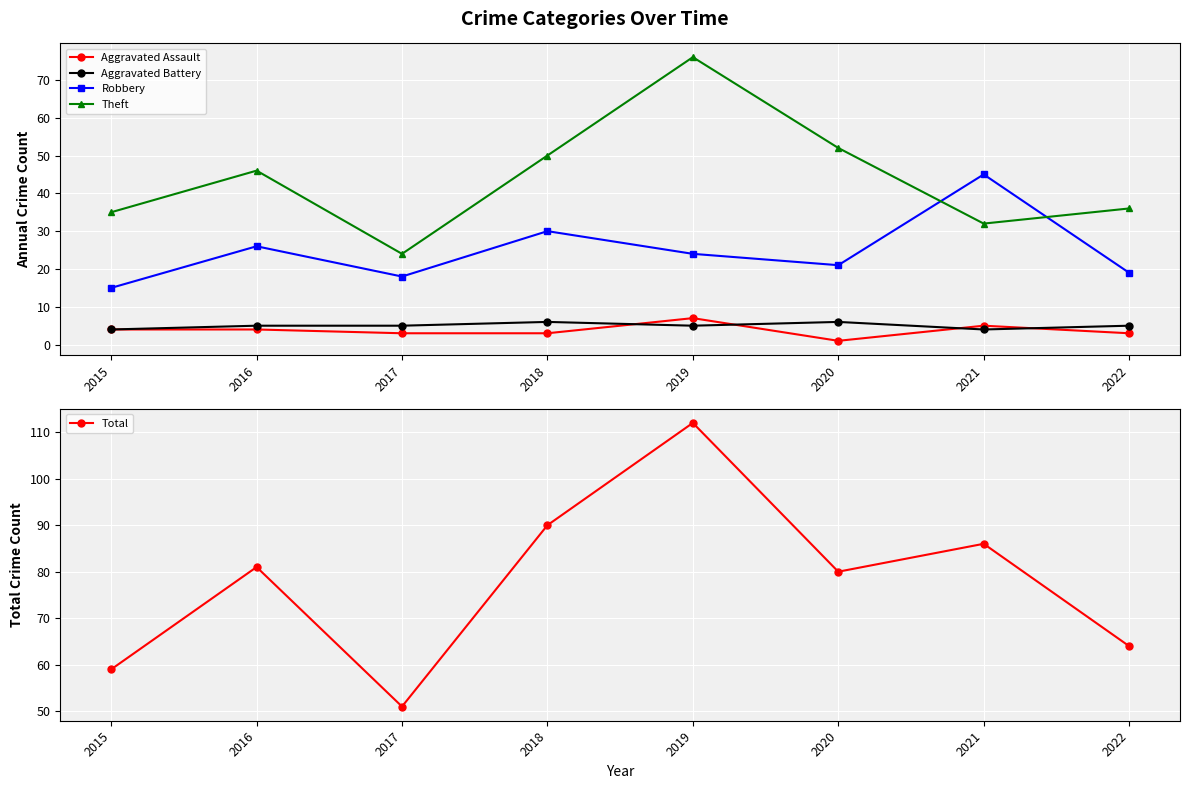

Read the Robbery value at 2022.

19